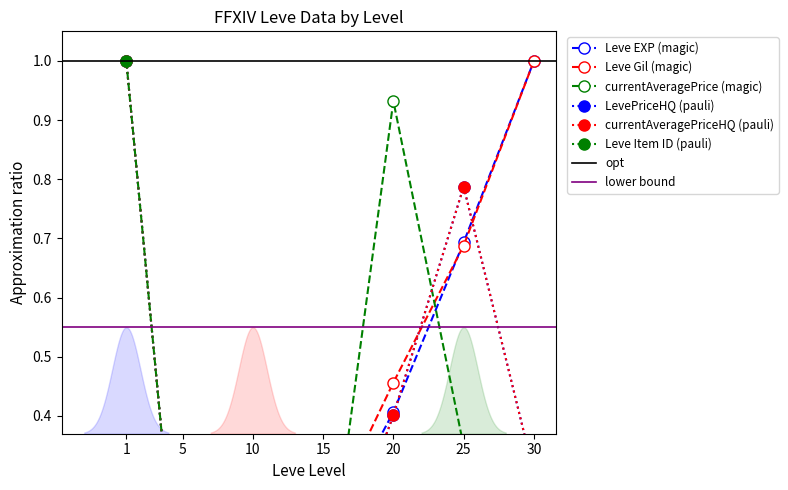

What value does the LevePriceHQ series have at 25?

0.8